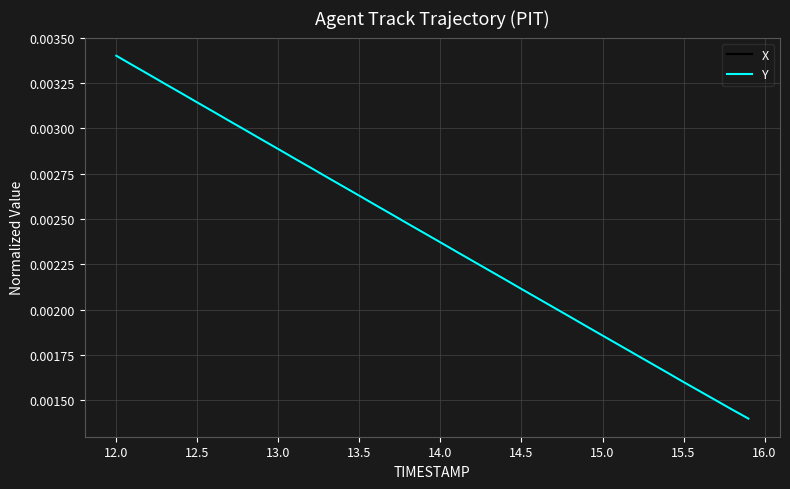

Is this an area chart (filled region under the line)?

No